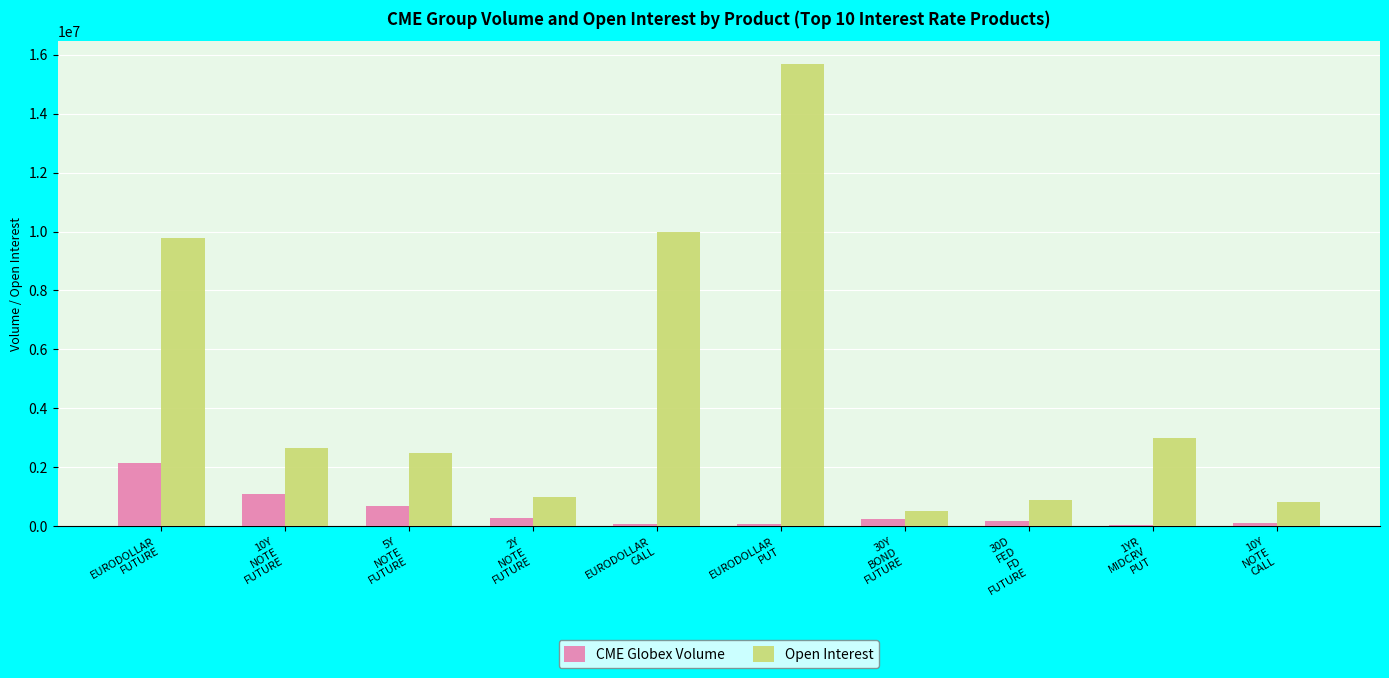

What value does the CME Globex Volume series have at 5Y
NOTE
FUTURE?

694551